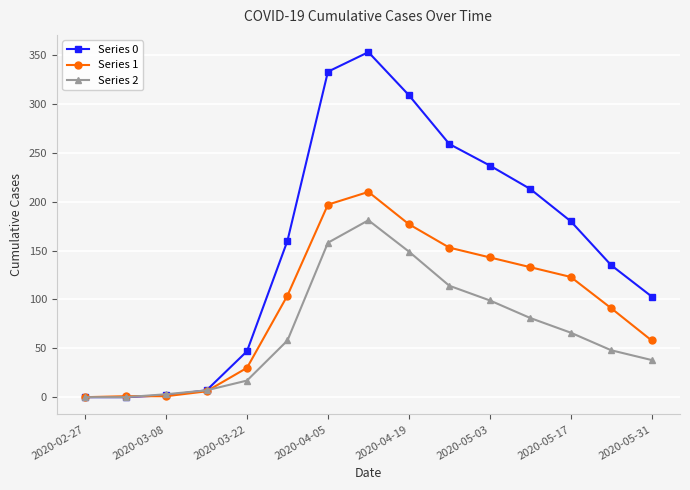

Rank the series by their maximum value, from lowest to highest.

Series 2, Series 1, Series 0